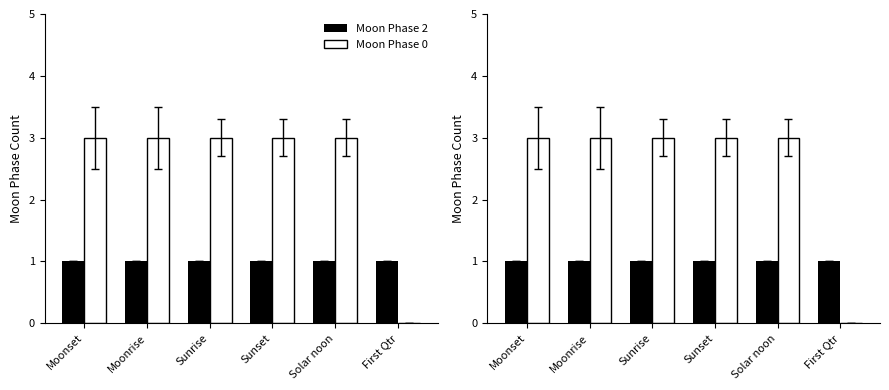

Which series has the largest total across all categories?

Moon Phase 0